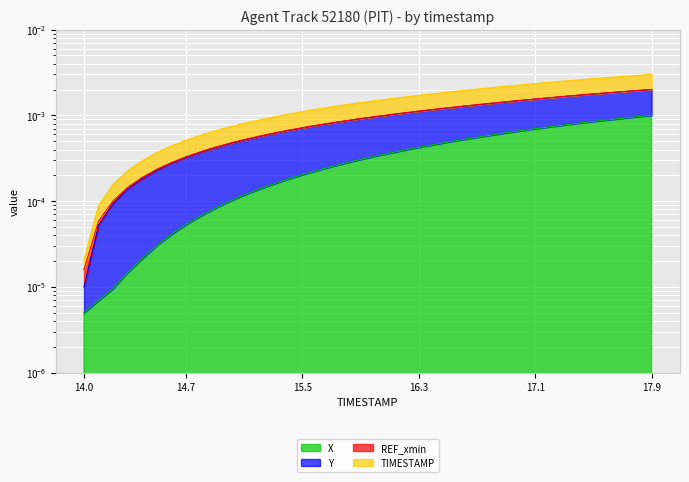

Is the value of X at 17.7 greater than the value of Y at 14.8?

Yes